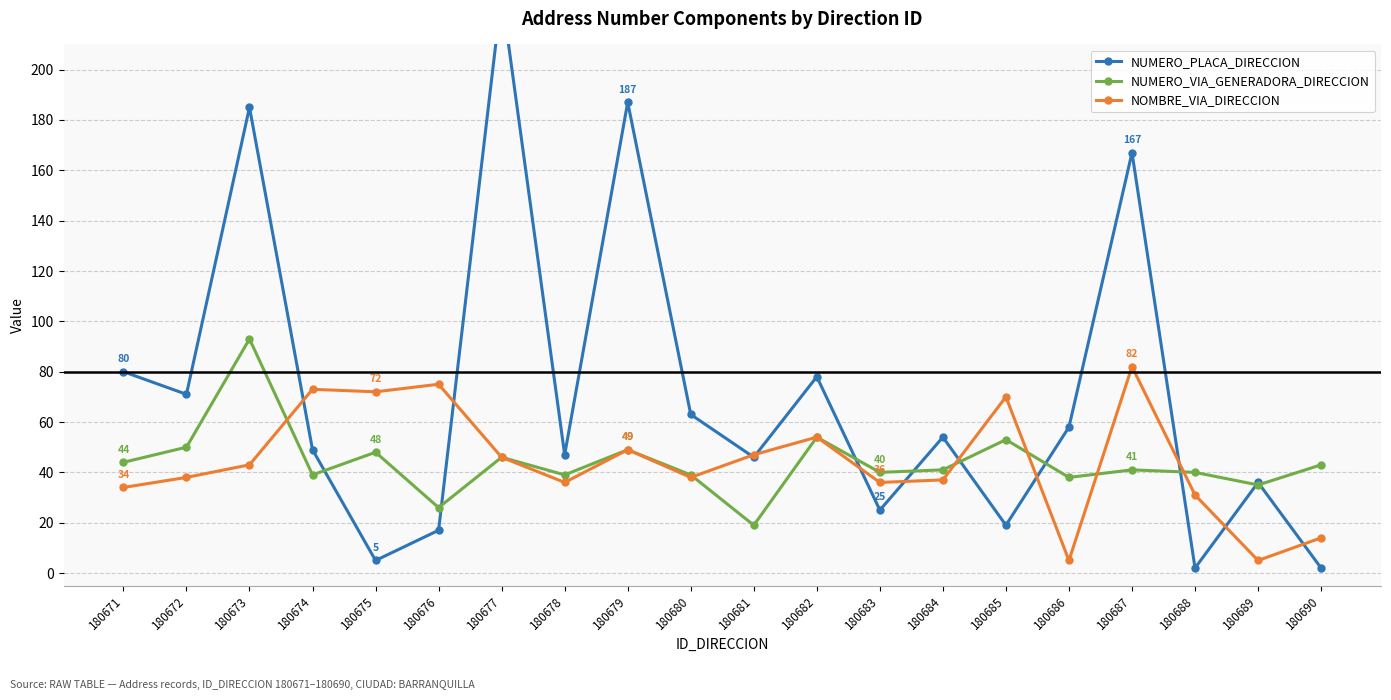

Reading left to right, extract all data points from this chart.

NUMERO_PLACA_DIRECCION: 80	71	185	49	5	17	230	47	187	63	46	78	25	54	19	58	167	2	36	2
NUMERO_VIA_GENERADORA_DIRECCION: 44	50	93	39	48	26	46	39	49	39	19	54	40	41	53	38	41	40	35	43
NOMBRE_VIA_DIRECCION: 34	38	43	73	72	75	46	36	49	38	47	54	36	37	70	5	82	31	5	14